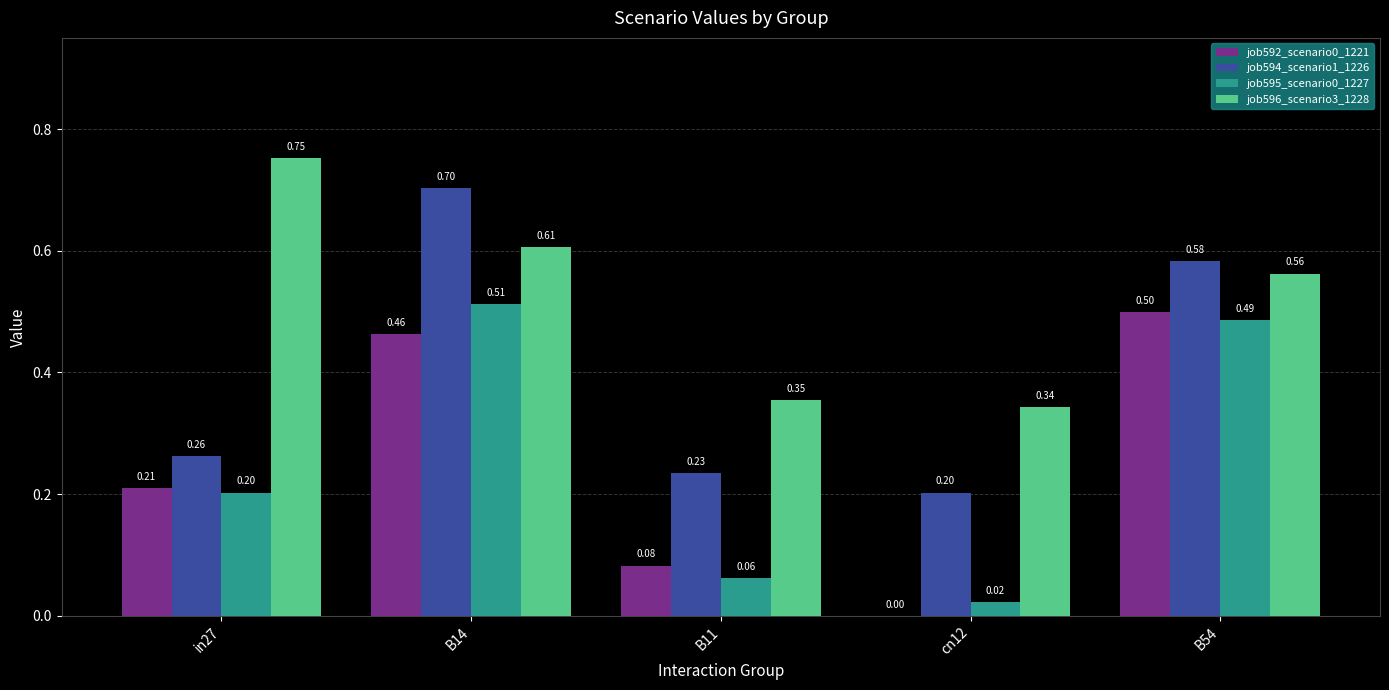

What is the sum of all job594_scenario1_1226 values?

2.0